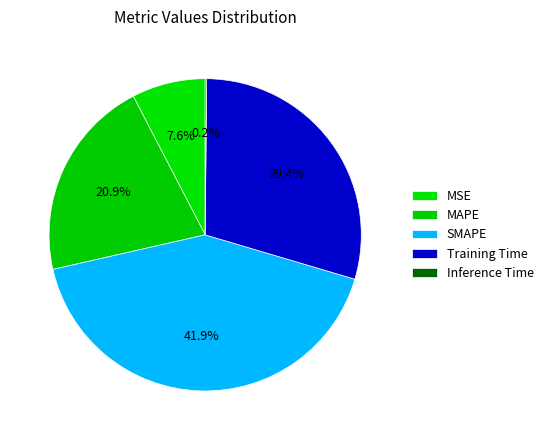

To the nearest percent, what percentage of the pie is MAPE?

21%